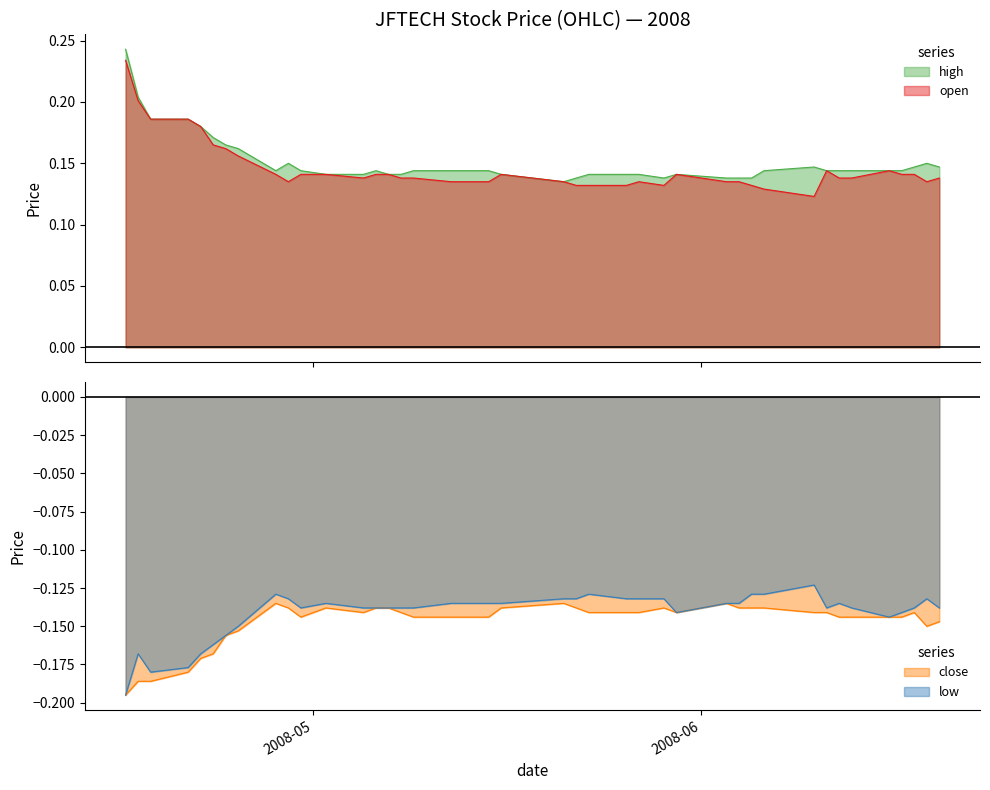

What is the highest value of the low series?

-0.1